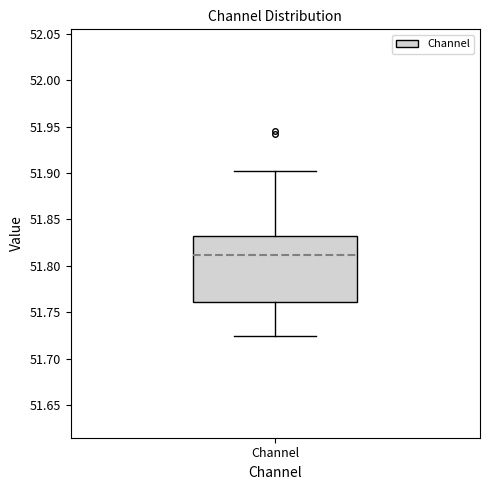

Read this box plot against the y-axis: the position of the median line, the range covered by the box, and the ends of both whiskers. The values are not printed on the chart, so give them approximately, as read against the axis.

median 51.810, box 51.760 to 51.830, whiskers 51.725 to 51.900